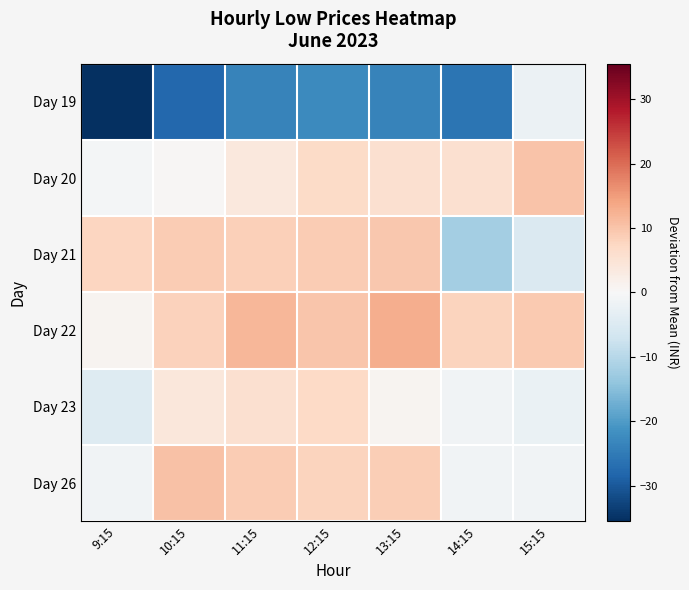

Which series has the largest total across all categories?

Day 22